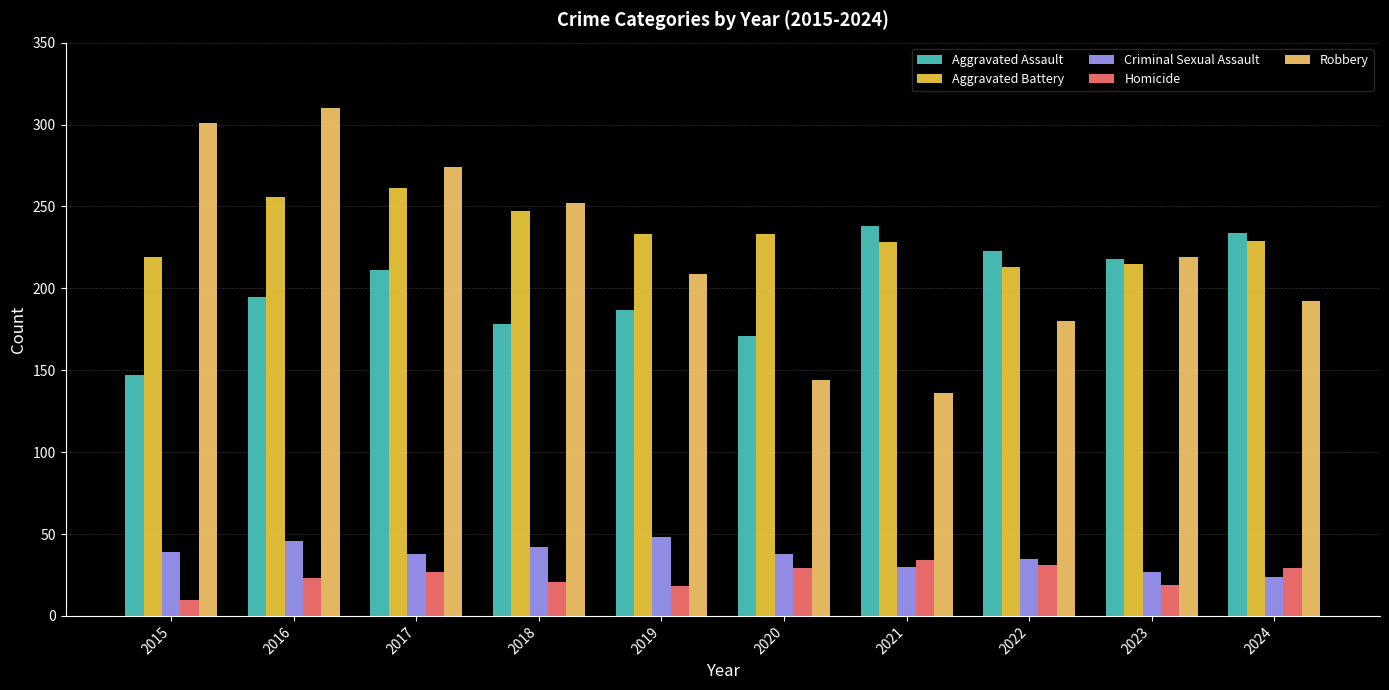

What are all the series names shown in the legend?

Aggravated Assault, Aggravated Battery, Criminal Sexual Assault, Homicide, Robbery